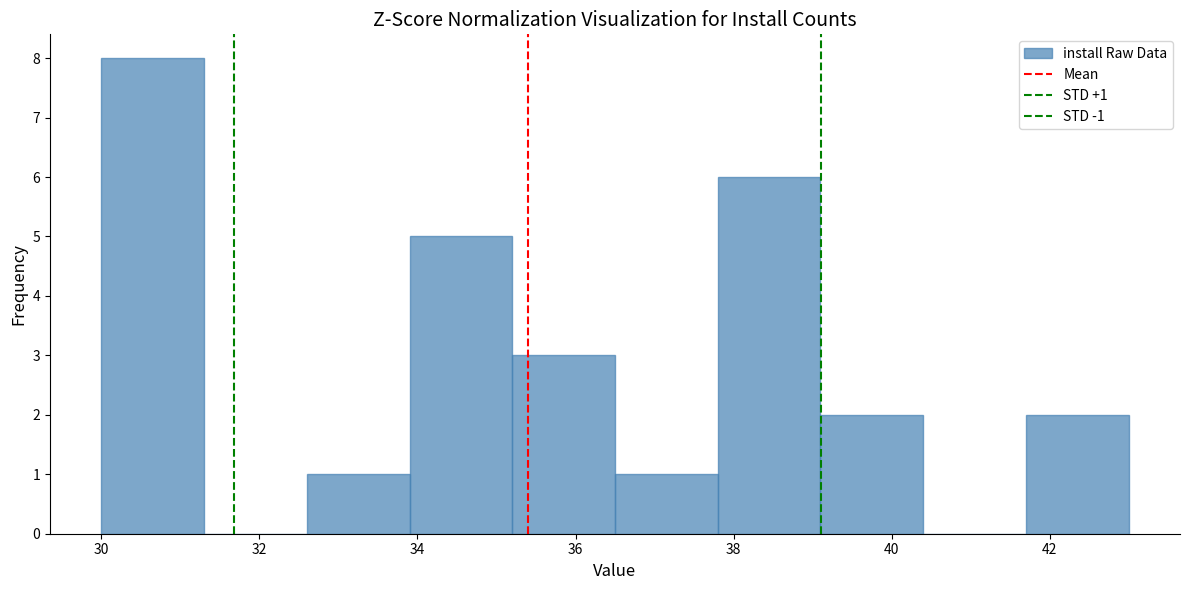

Over which range of the x-axis is the bar tallest?

30.0 to 31.3